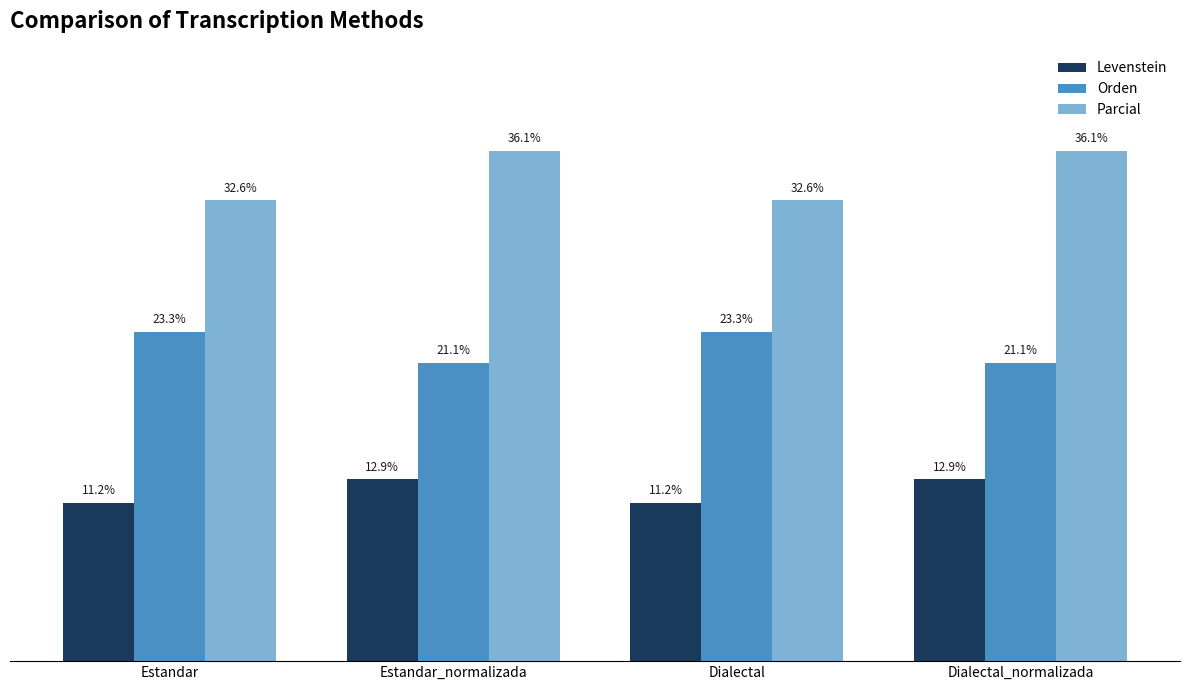

Are the bars horizontal?

No